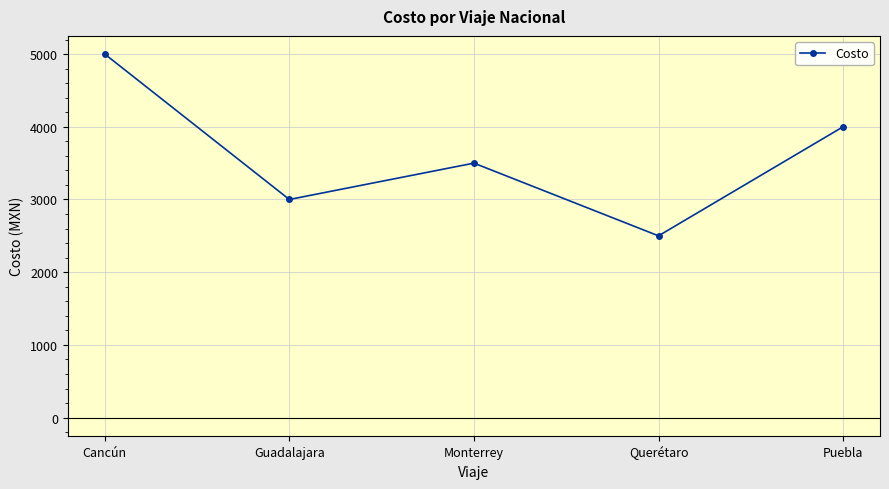

What is the difference between the values at Guadalajara and Monterrey?

500